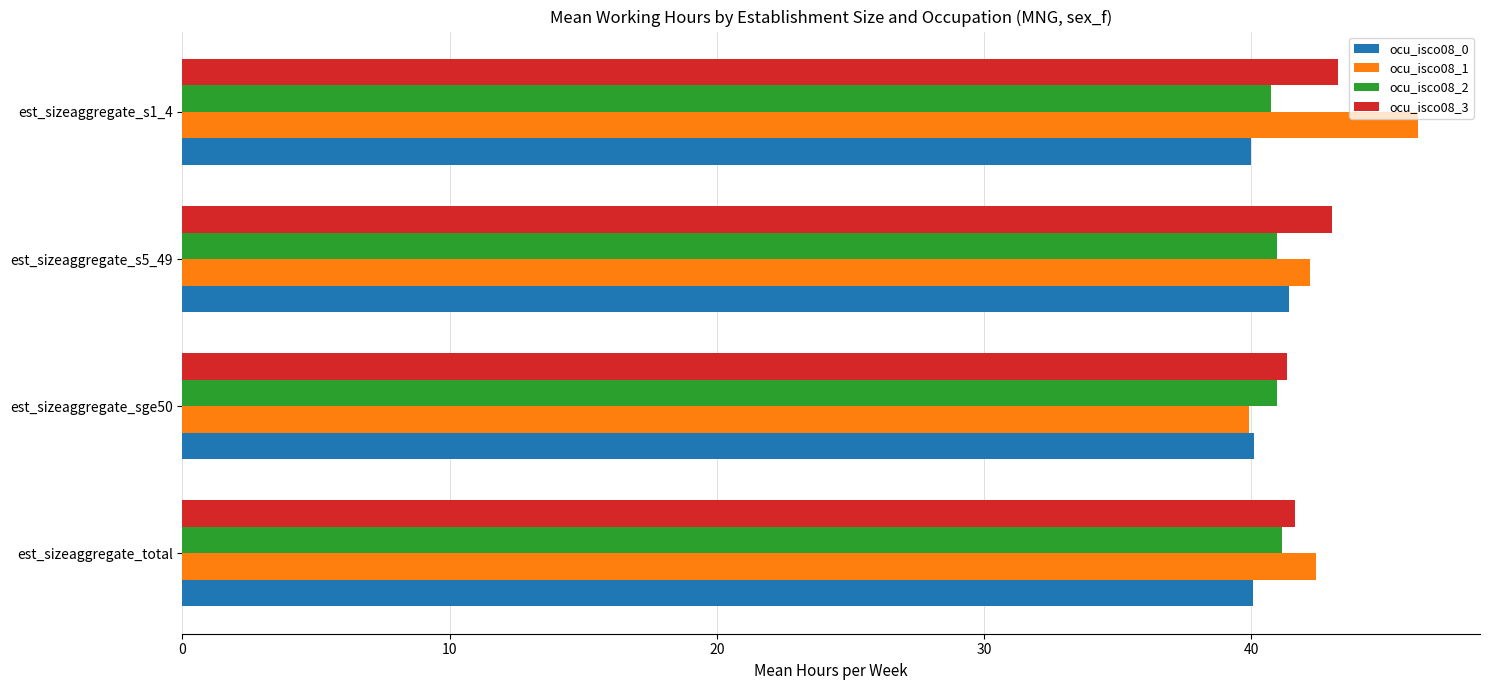

What is the difference between the maximum and second lowest values in the ocu_isco08_0 series?

1.3